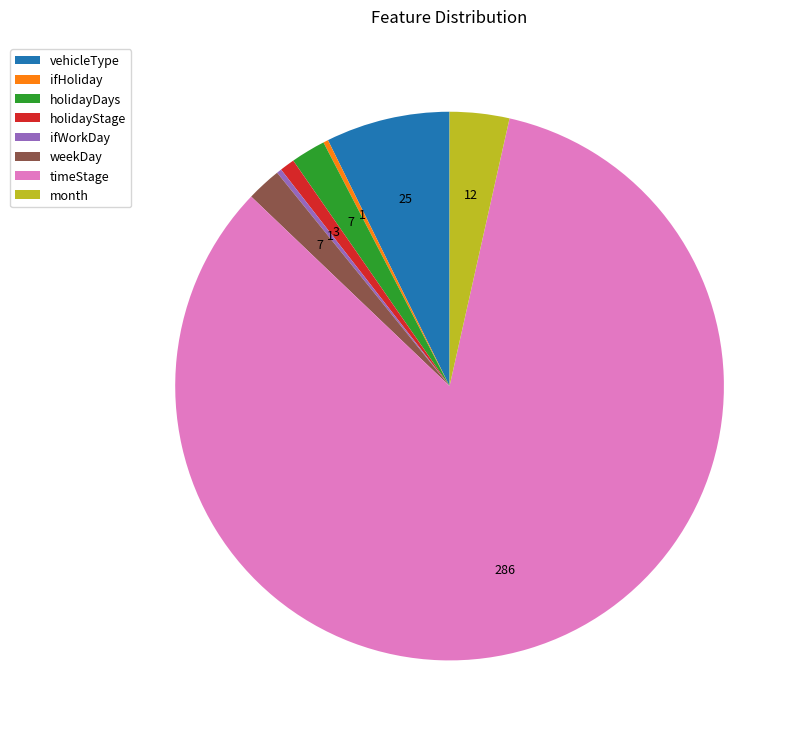

Does timeStage account for over 50% of the chart?

Yes